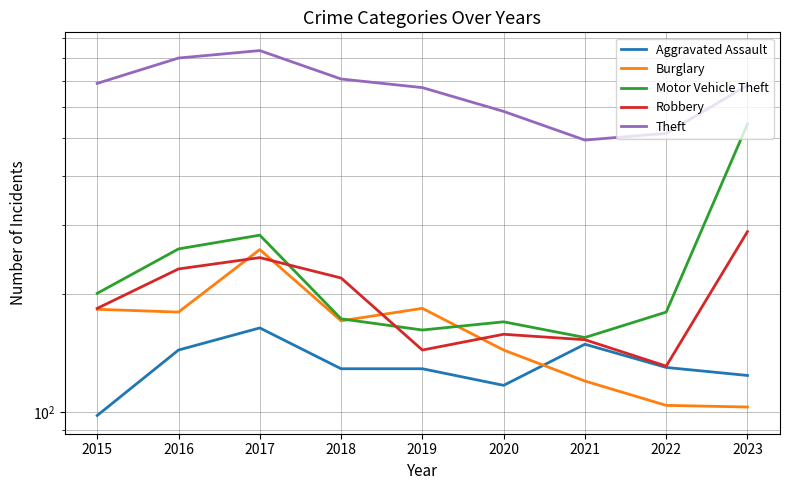

Reading left to right, list all the values displayed in this chart.

Aggravated Assault: 2015=98	2016=144	2017=164	2018=129	2019=129	2020=117	2021=149	2022=130	2023=124
Burglary: 2015=183	2016=180	2017=260	2018=171	2019=184	2020=144	2021=120	2022=104	2023=103
Motor Vehicle Theft: 2015=201	2016=261	2017=283	2018=173	2019=162	2020=170	2021=155	2022=180	2023=544
Robbery: 2015=184	2016=232	2017=248	2018=220	2019=144	2020=158	2021=153	2022=131	2023=289
Theft: 2015=691	2016=802	2017=838	2018=709	2019=674	2020=586	2021=495	2022=515	2023=683